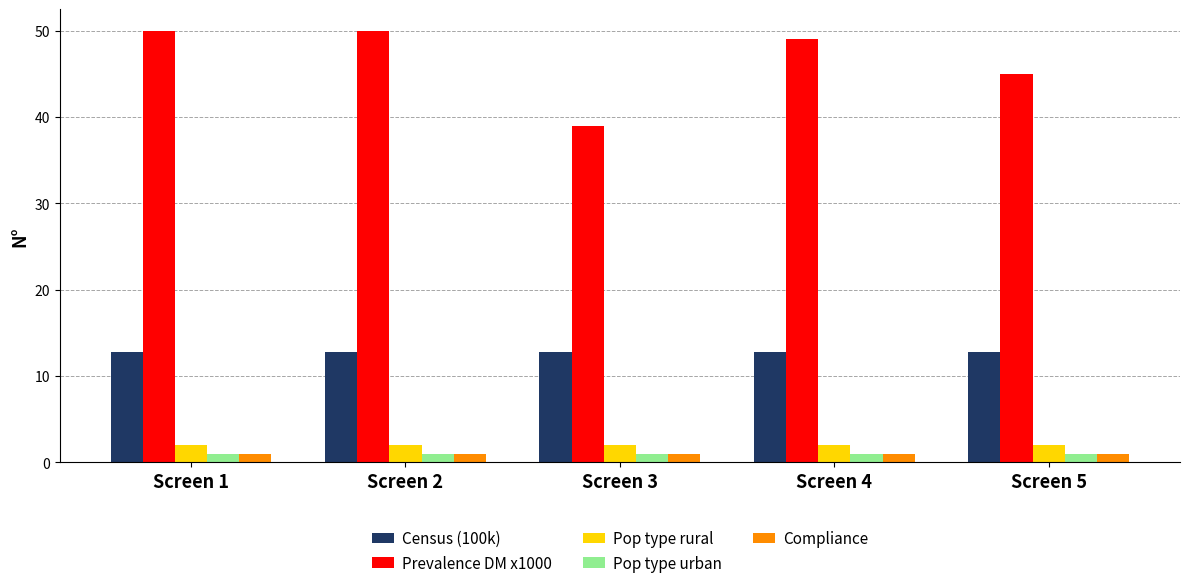

The value of Prevalence DM x1000 at Screen 5 is 28.7. True or false?

False